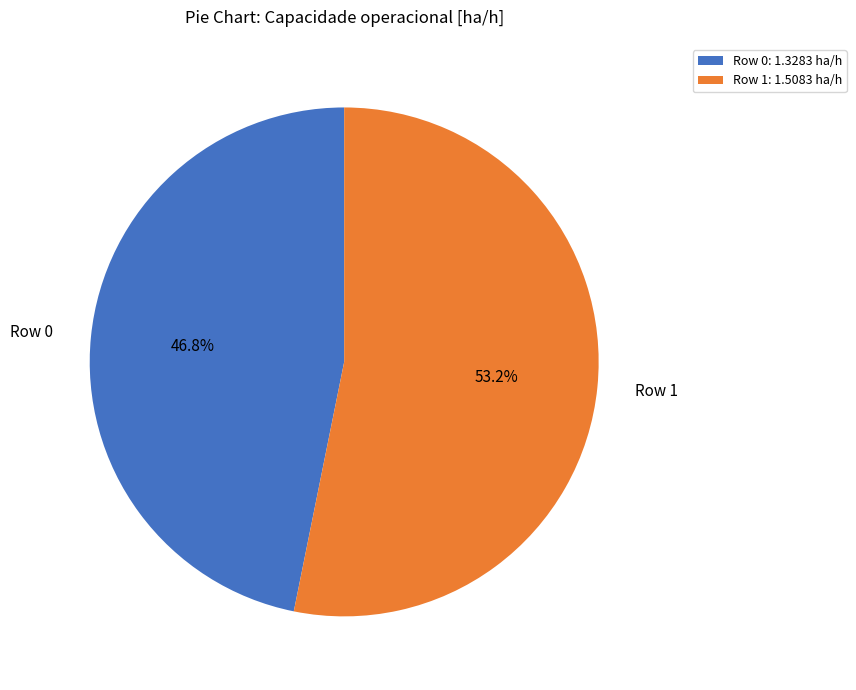

To the nearest percent, what percentage of the pie is Row 0?

47%